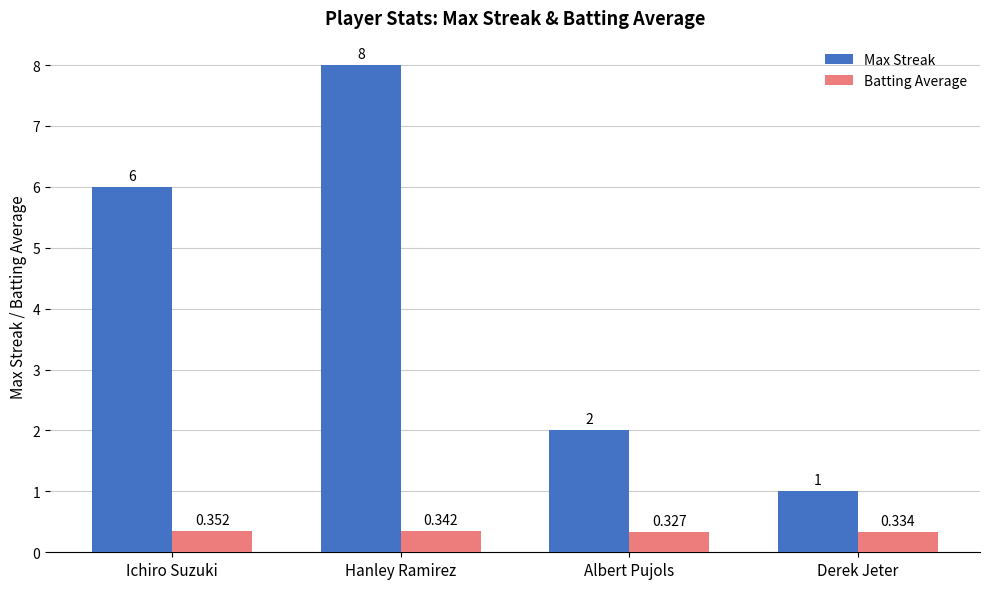

How many distinct data groups are displayed?

2